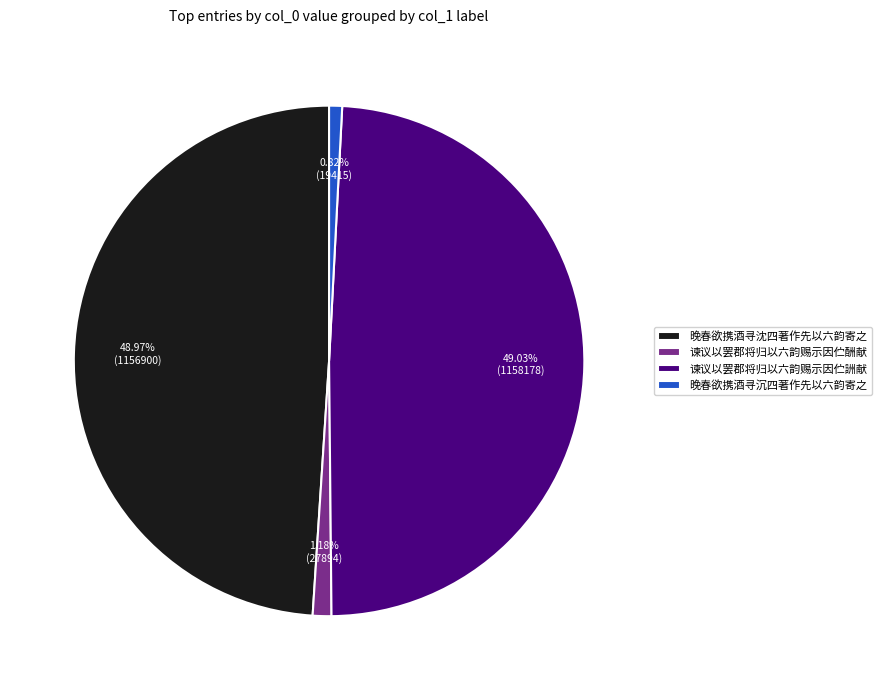

How many slices are in this pie chart?

4